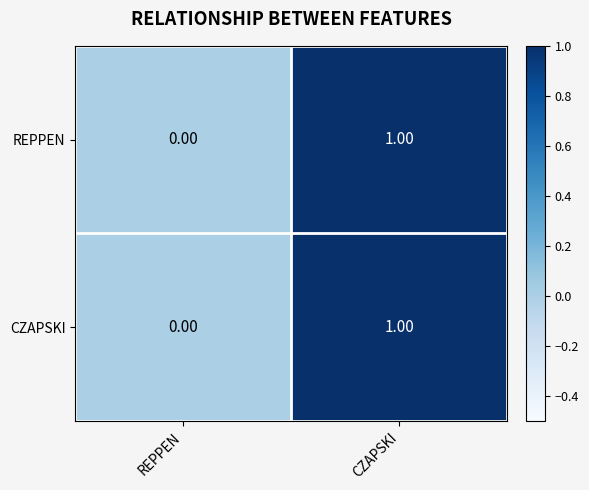

Is the value of CZAPSKI at CZAPSKI greater than the value of REPPEN at REPPEN?

Yes